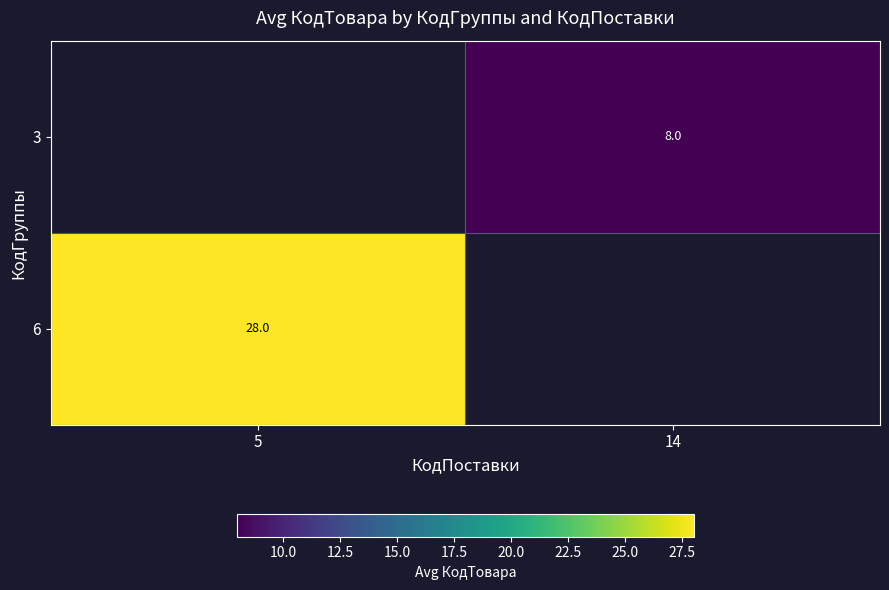

Which category has the highest value across all series?

5